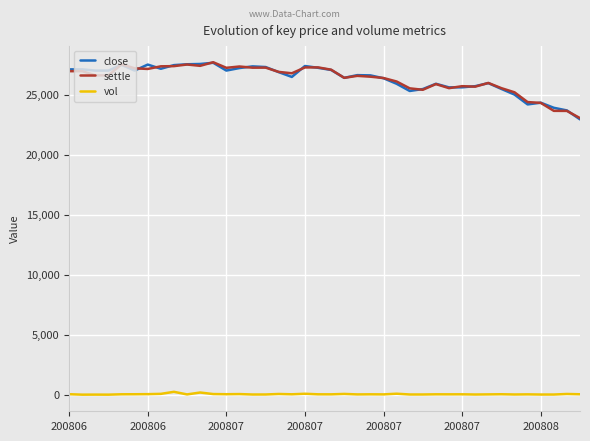

True or false: close and vol intersect in this chart.

False